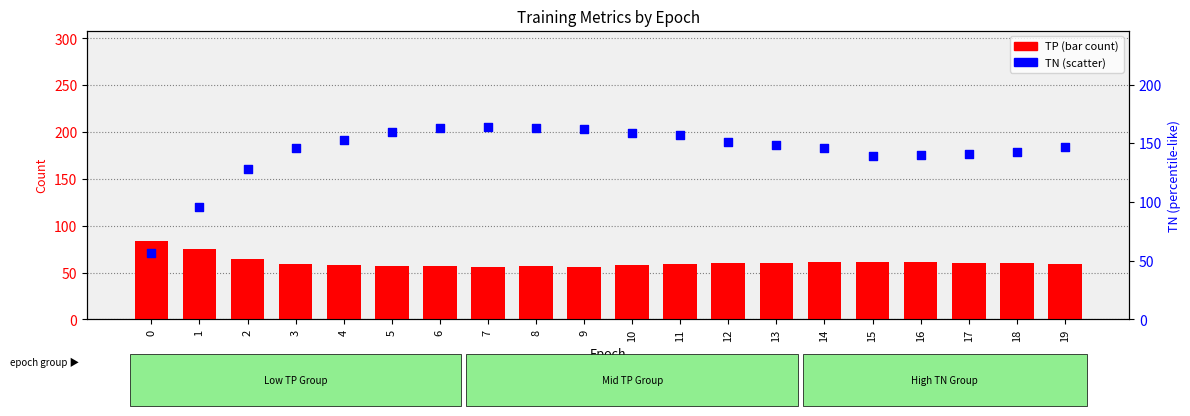

At how many categories does at least one series exceed 99?

18